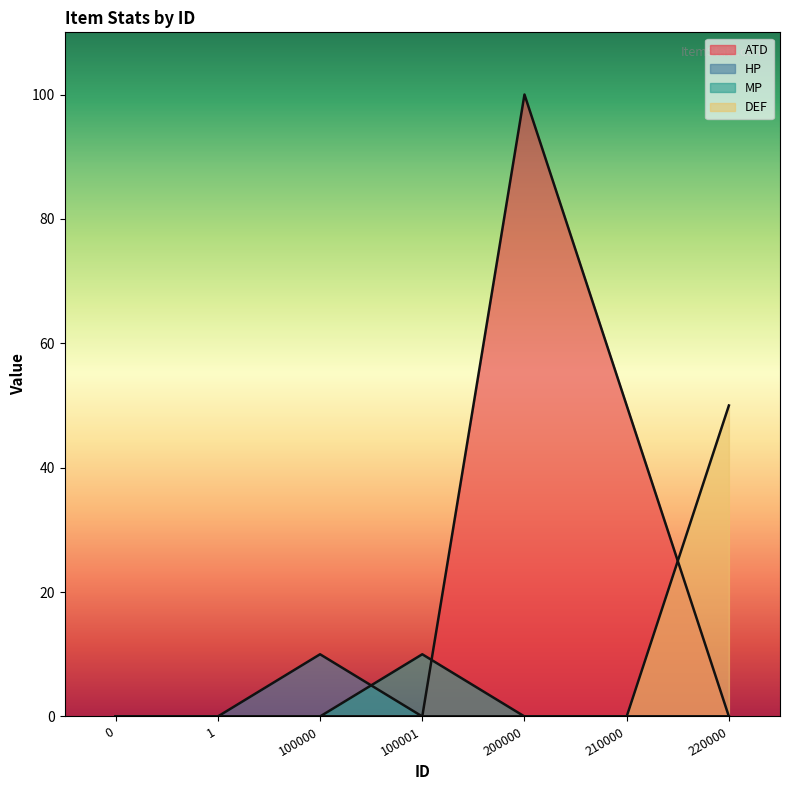

The MP series shows 0 at 200000. True or false?

True